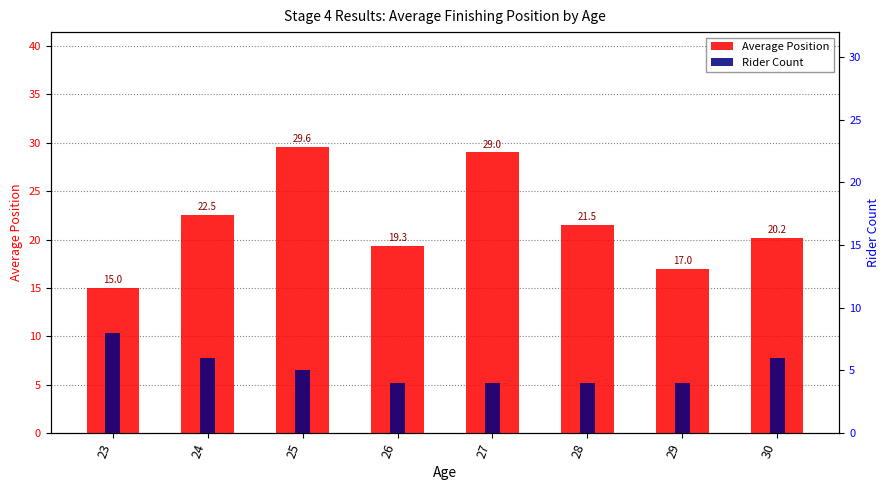

What is the spread (max minus min) of values at 28?

17.5